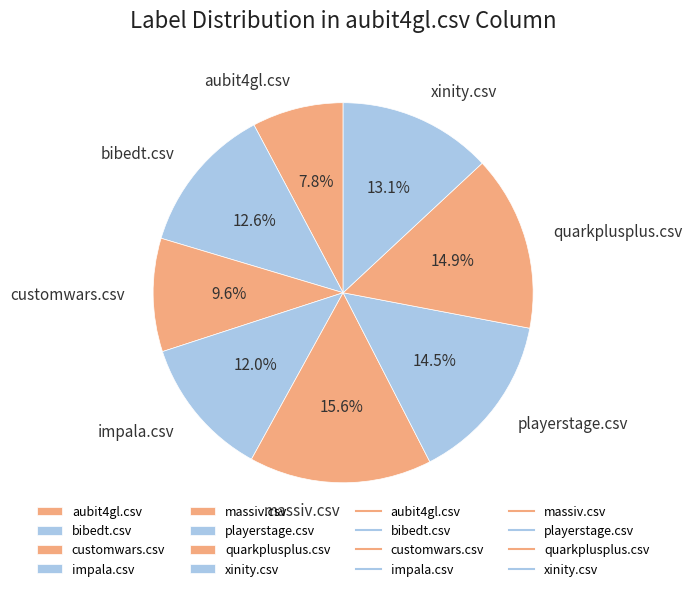

How many segments does this pie chart have?

8